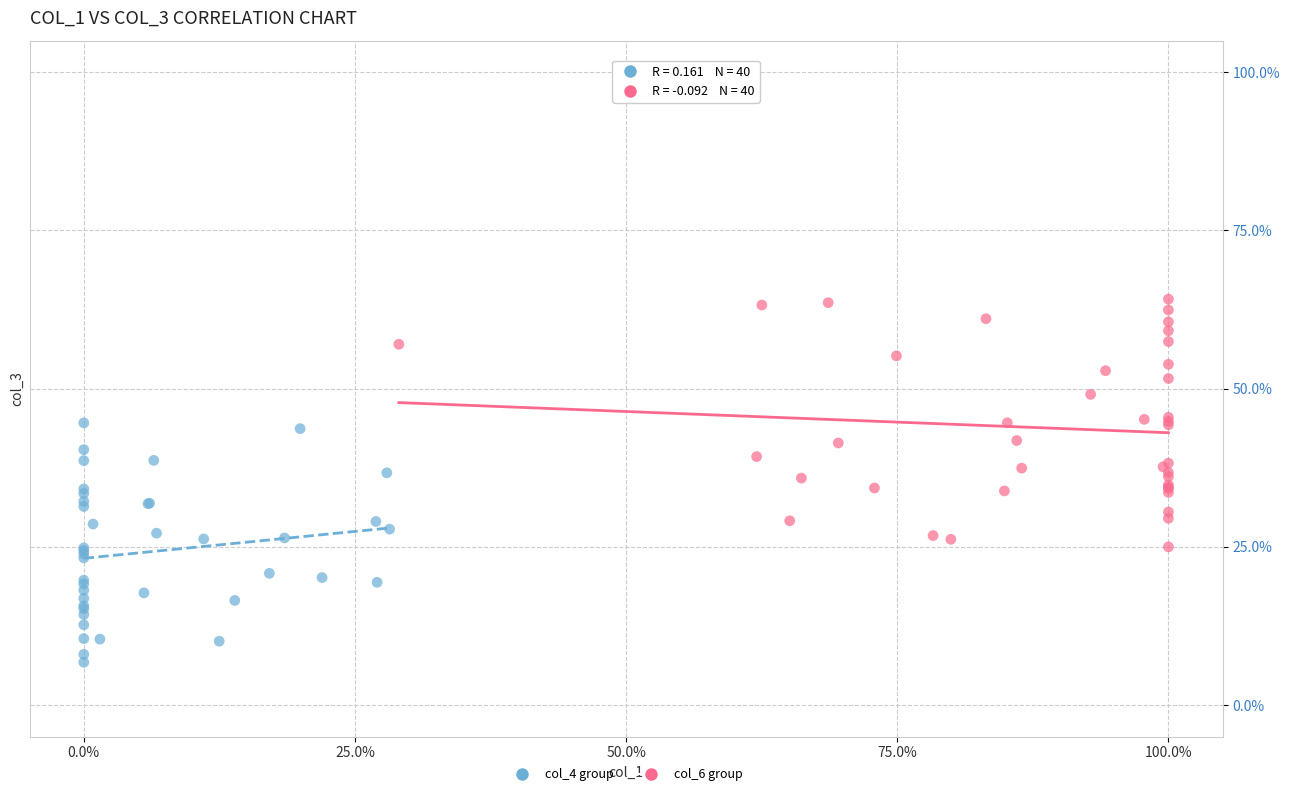

Which series contains the lowest Y value?

col_4 group